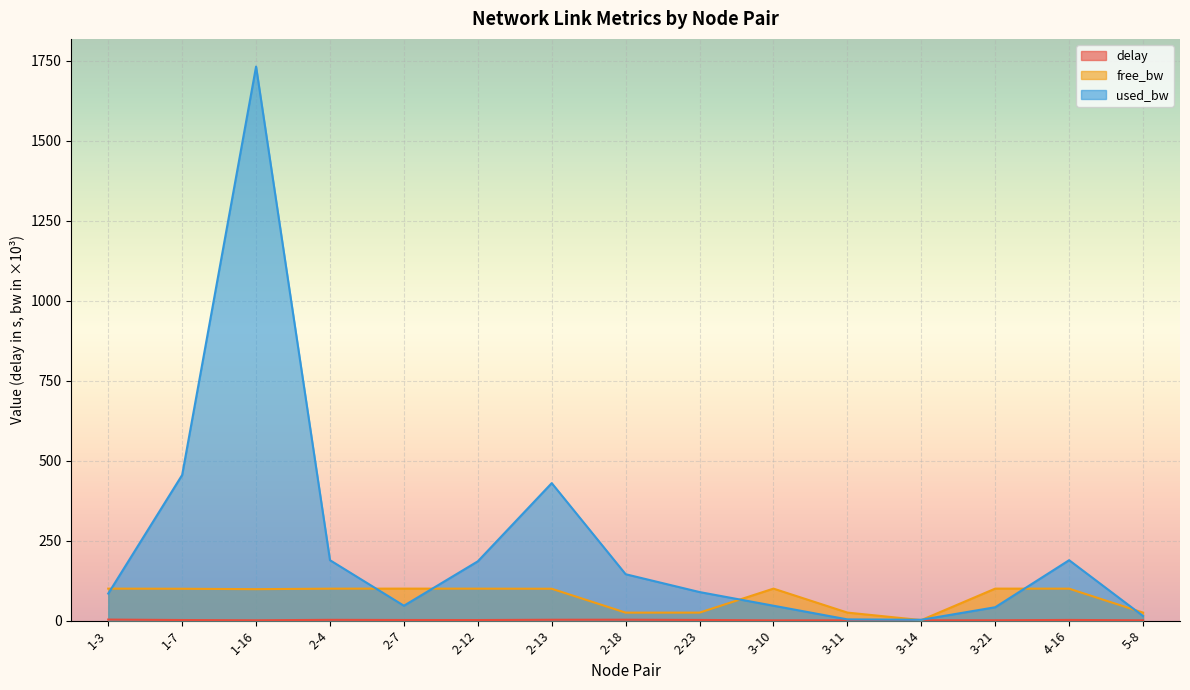

What is the sum of the used_bw values at 3-21 and 1-7?

497.0